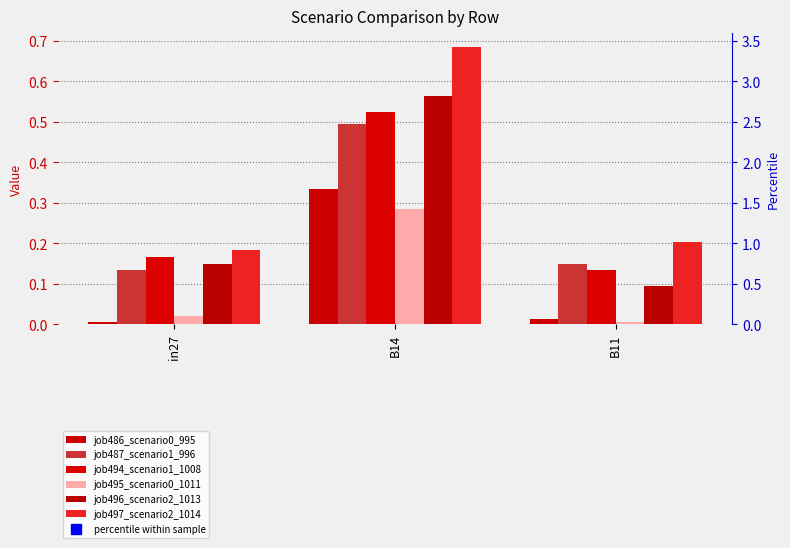

Rank the categories by job494_scenario1_1008 value from highest to lowest.

B14, in27, B11